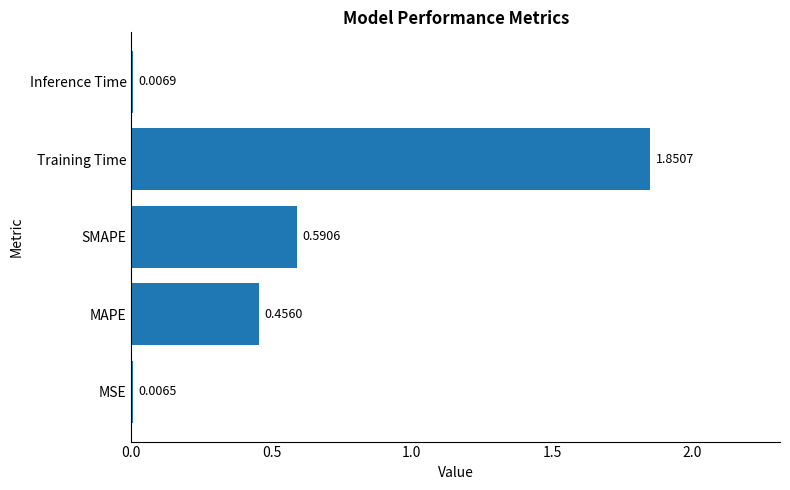

Between SMAPE and MSE, which is larger?

SMAPE